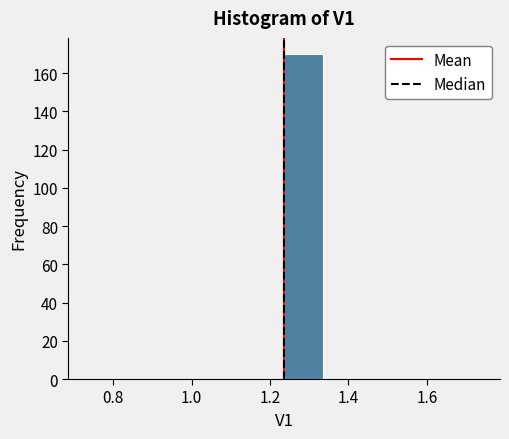

What is the height of the bar covering 1.24 to 1.34 on the x-axis? Neither the bar edges nor the heights are printed on the chart, so give them approximately, as read against the axes.

170